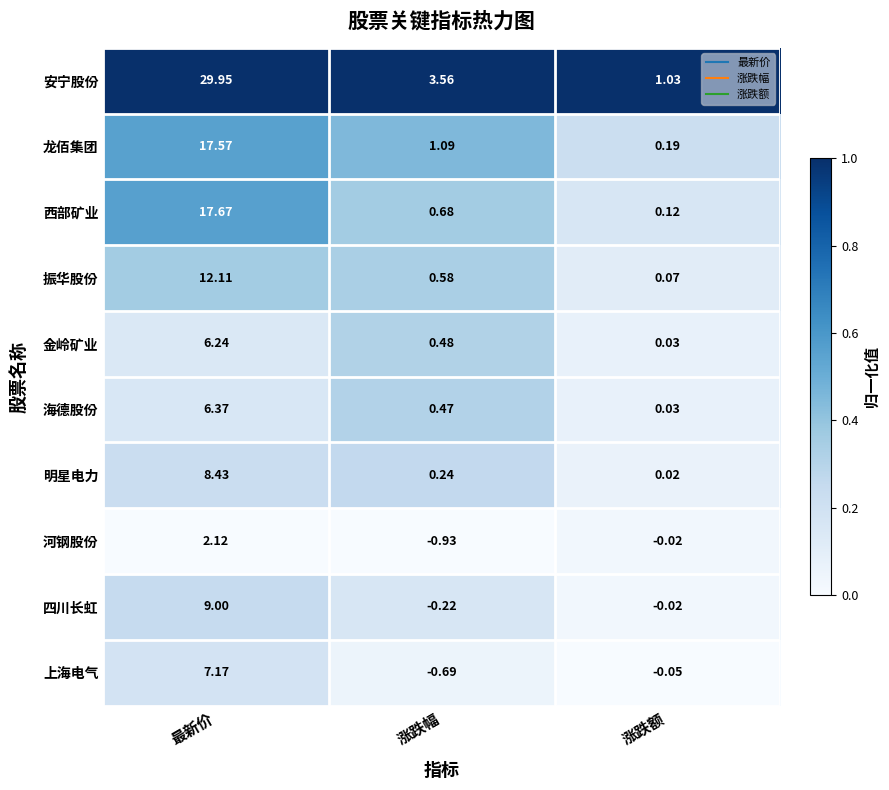

Is the value of 振华股份 at 涨跌额 greater than the value of 金岭矿业 at 最新价?

No